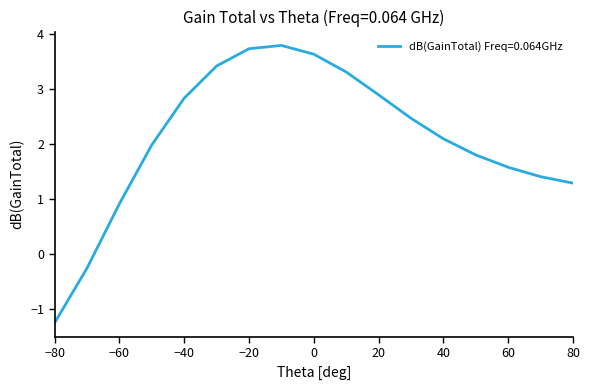

What is the greatest value displayed?

3.8